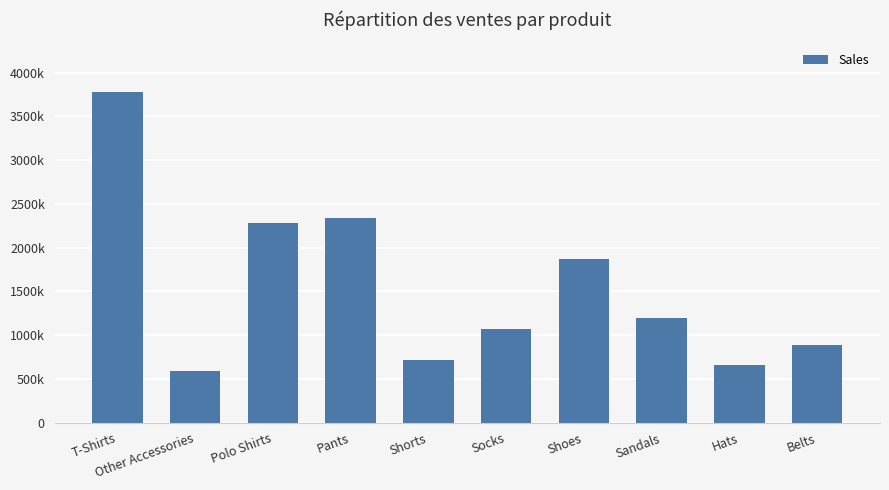

Are the bars horizontal?

No